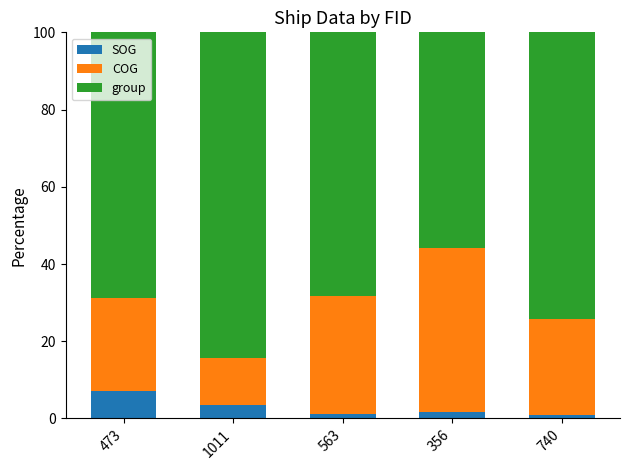

What is the sum of all SOG values?

14.4